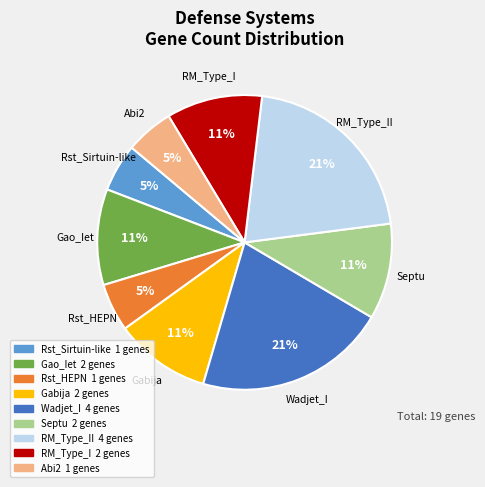

How many segments does this pie chart have?

9